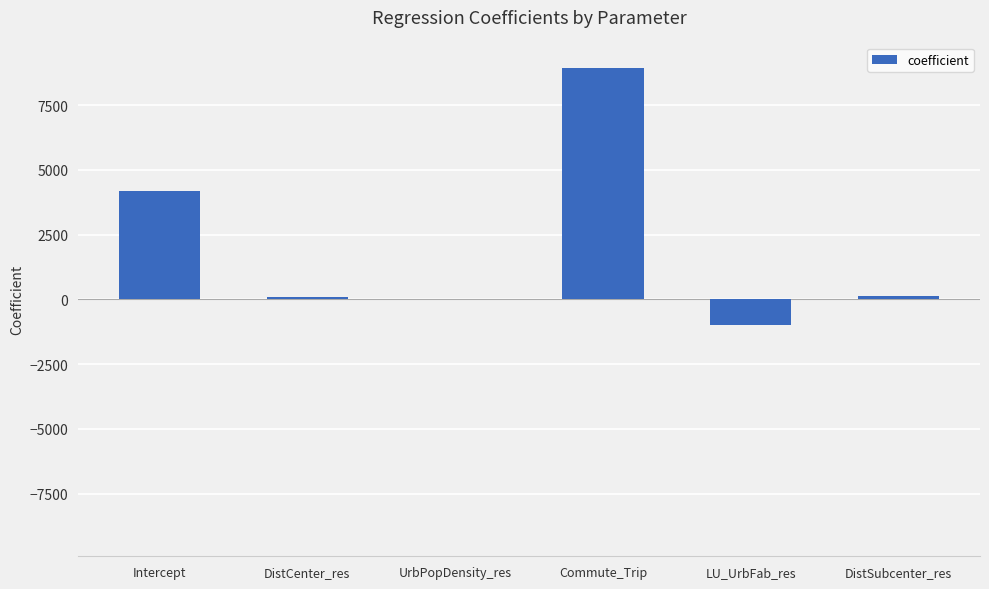

Count the number of values greater than 114.

3